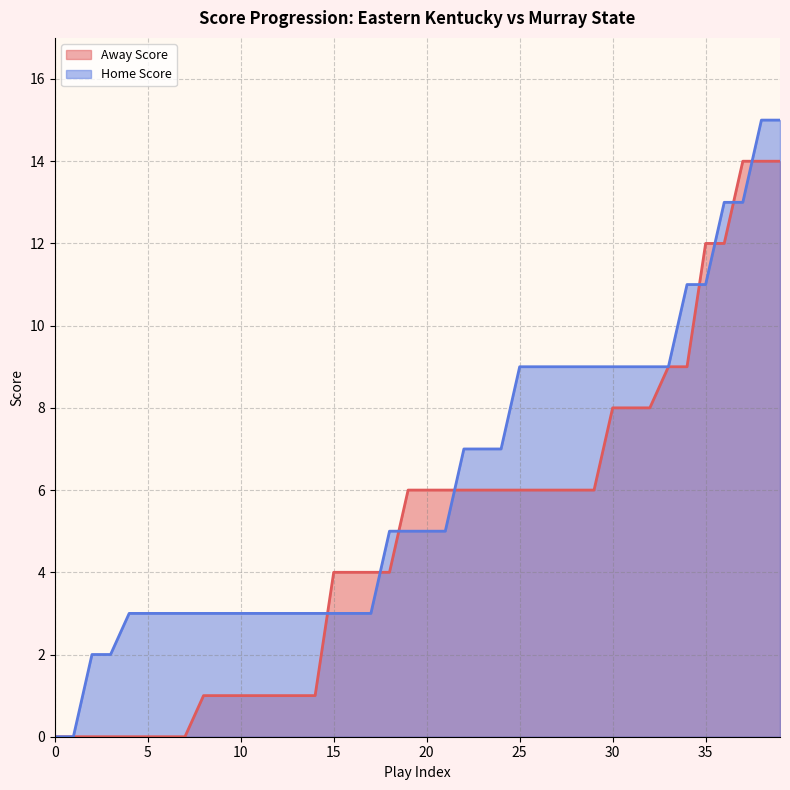

What is the maximum value shown in the chart?

15